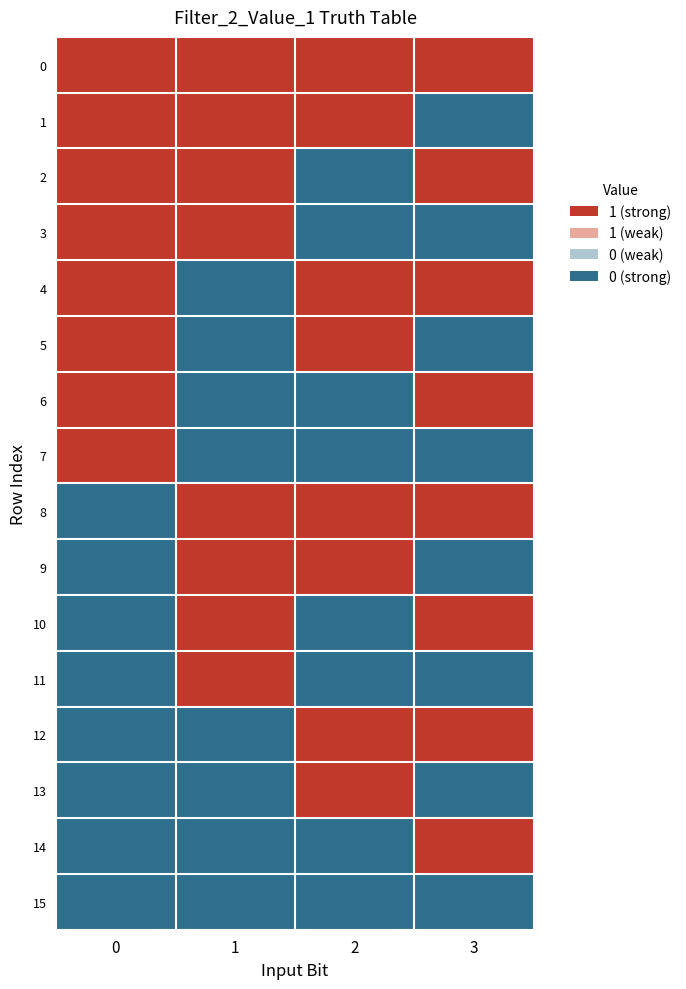

Reading left to right, what are all the values shown in this chart?

0: 0=0	1=0	2=0	3=0
1: 0=0	1=0	2=0	3=1
2: 0=0	1=0	2=1	3=0
3: 0=0	1=0	2=1	3=1
4: 0=0	1=1	2=0	3=0
5: 0=0	1=1	2=0	3=1
6: 0=0	1=1	2=1	3=0
7: 0=0	1=1	2=1	3=1
8: 0=1	1=0	2=0	3=0
9: 0=1	1=0	2=0	3=1
10: 0=1	1=0	2=1	3=0
11: 0=1	1=0	2=1	3=1
12: 0=1	1=1	2=0	3=0
13: 0=1	1=1	2=0	3=1
14: 0=1	1=1	2=1	3=0
15: 0=1	1=1	2=1	3=1